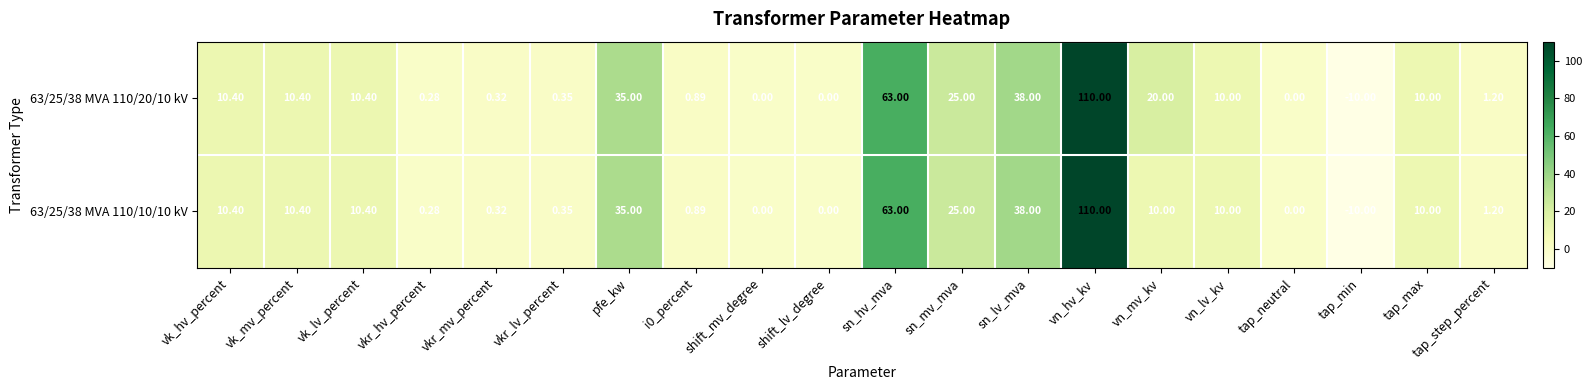

Which category has the lowest value in the 63/25/38 MVA 110/10/10 kV series?

tap_min